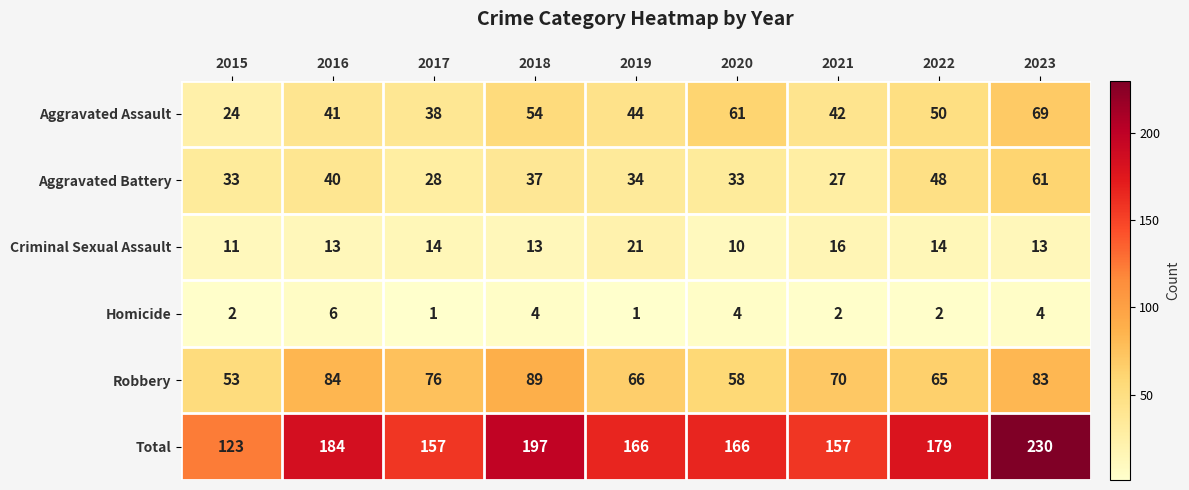

Rank the series at 2020 from lowest to highest value.

Homicide, Criminal Sexual Assault, Aggravated Battery, Robbery, Aggravated Assault, Total